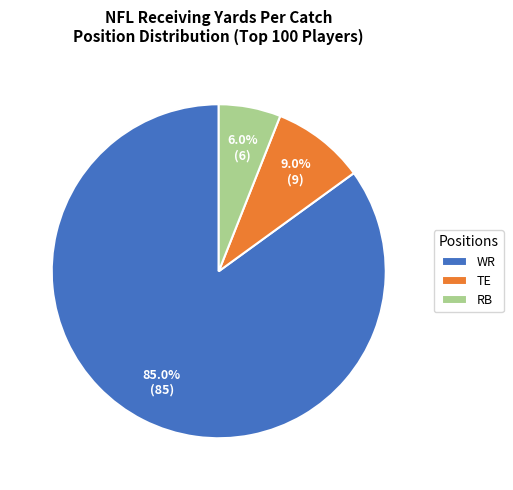

What is the majority slice?

WR